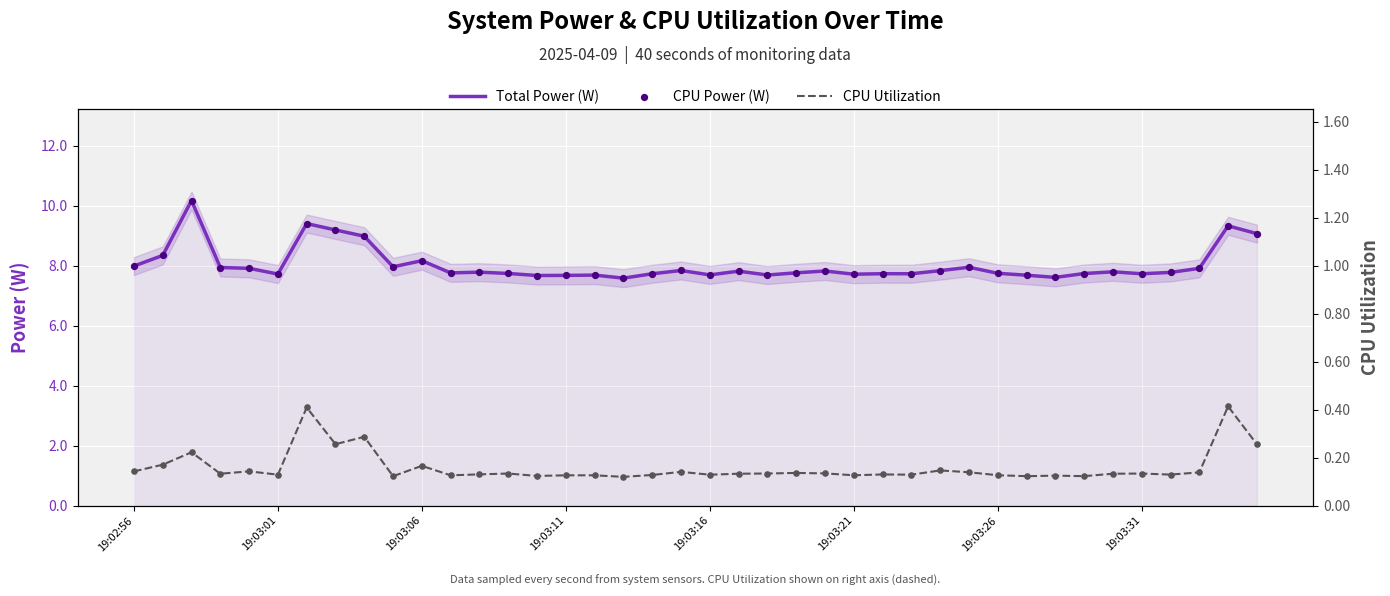

Which series has the largest total across all categories?

Total Power (W)